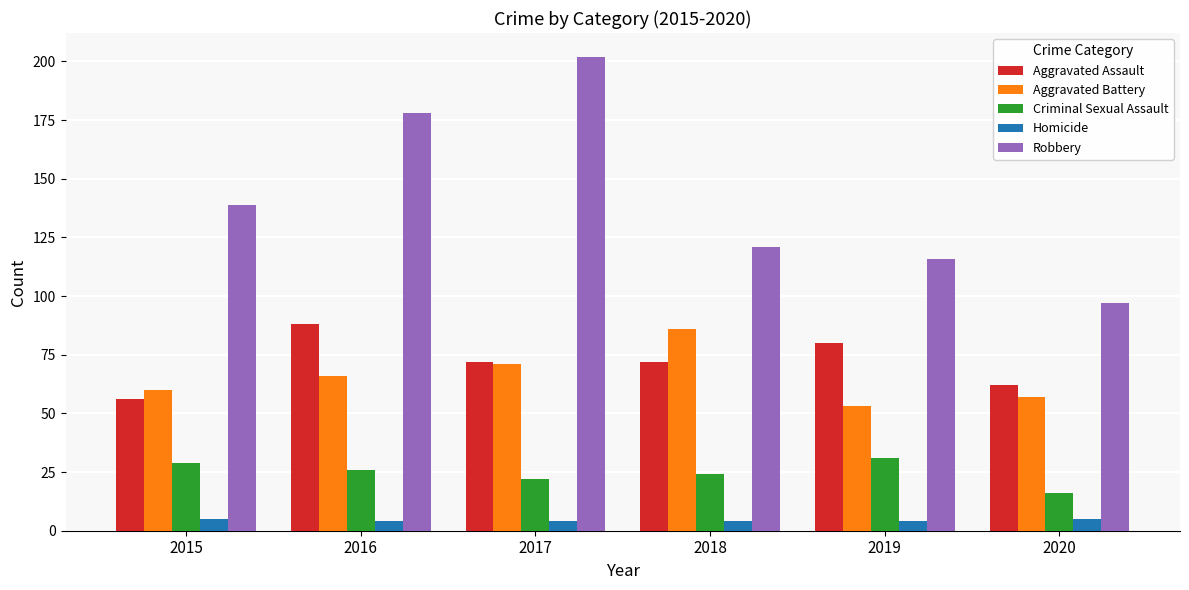

What is the difference between the second highest and second lowest values in the Criminal Sexual Assault series?

7